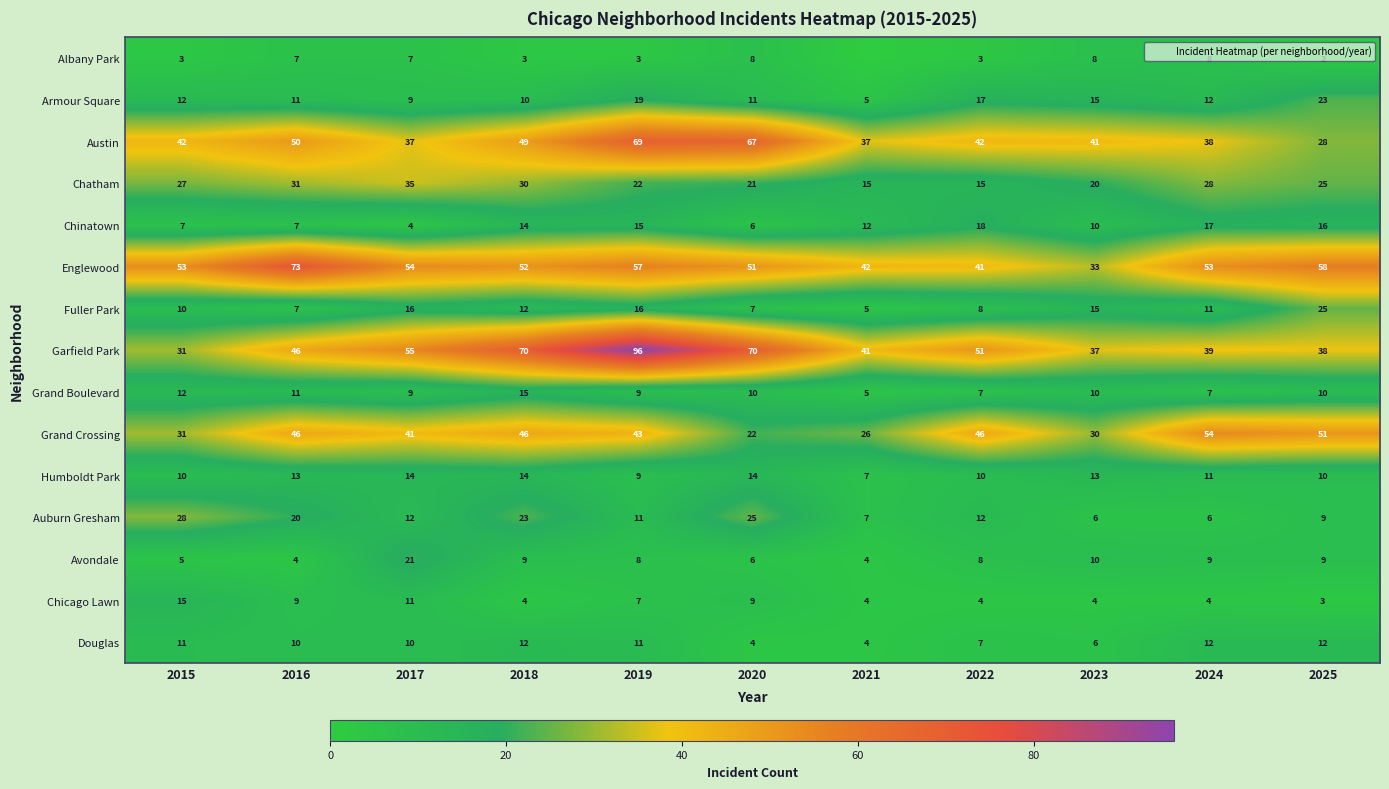

What is the sum of the Austin values at 2025 and 2018?

77